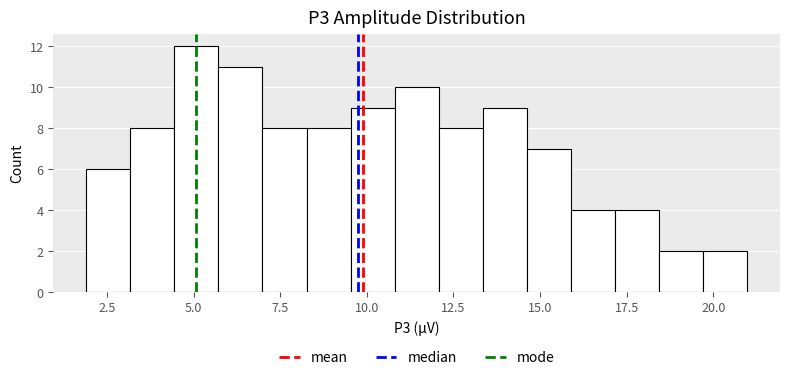

Around what value on the x-axis is the tallest bar? Give the approximate position of its centre, as read against the axis.

5.0